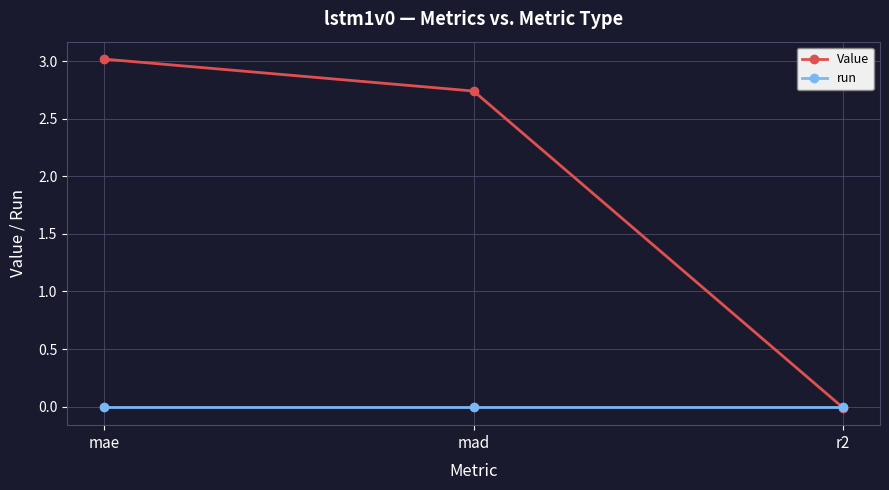

Rank the categories by Value value from highest to lowest.

mae, mad, r2